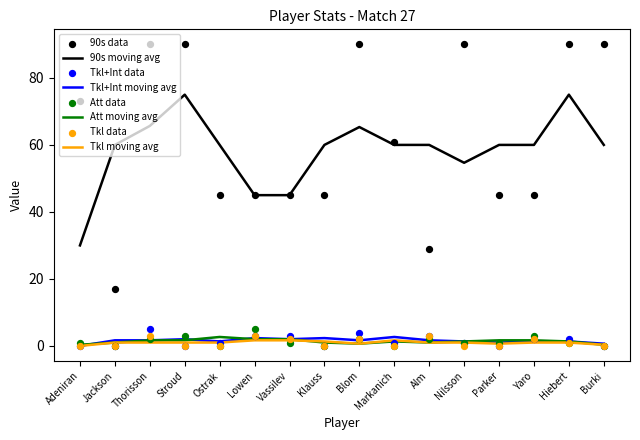

Which series reaches the maximum Y coordinate?

90s